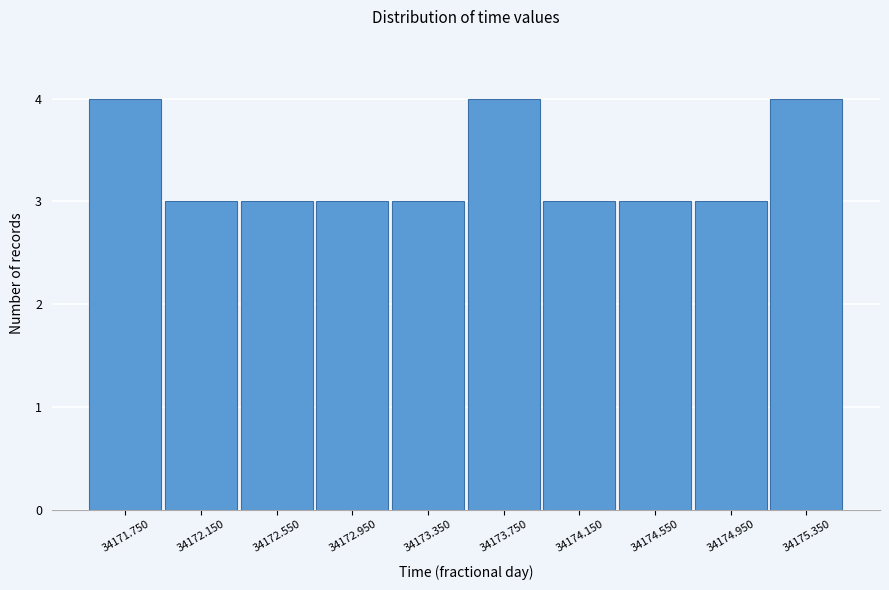

Reading left to right, what are all the values shown in this chart?

4	3	3	3	3	4	3	3	3	4